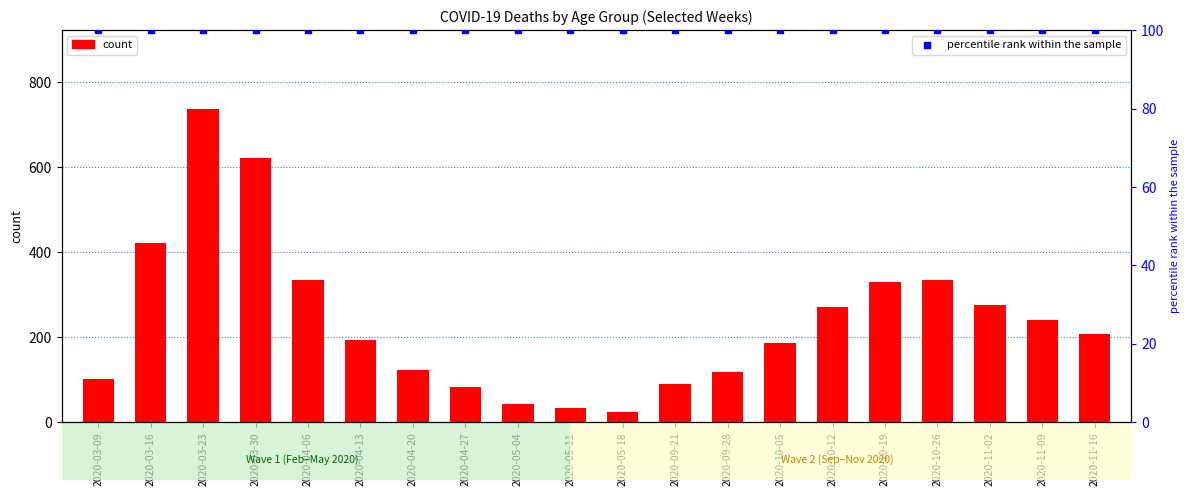

At which category is the sum across all series the highest?

2020-03-23